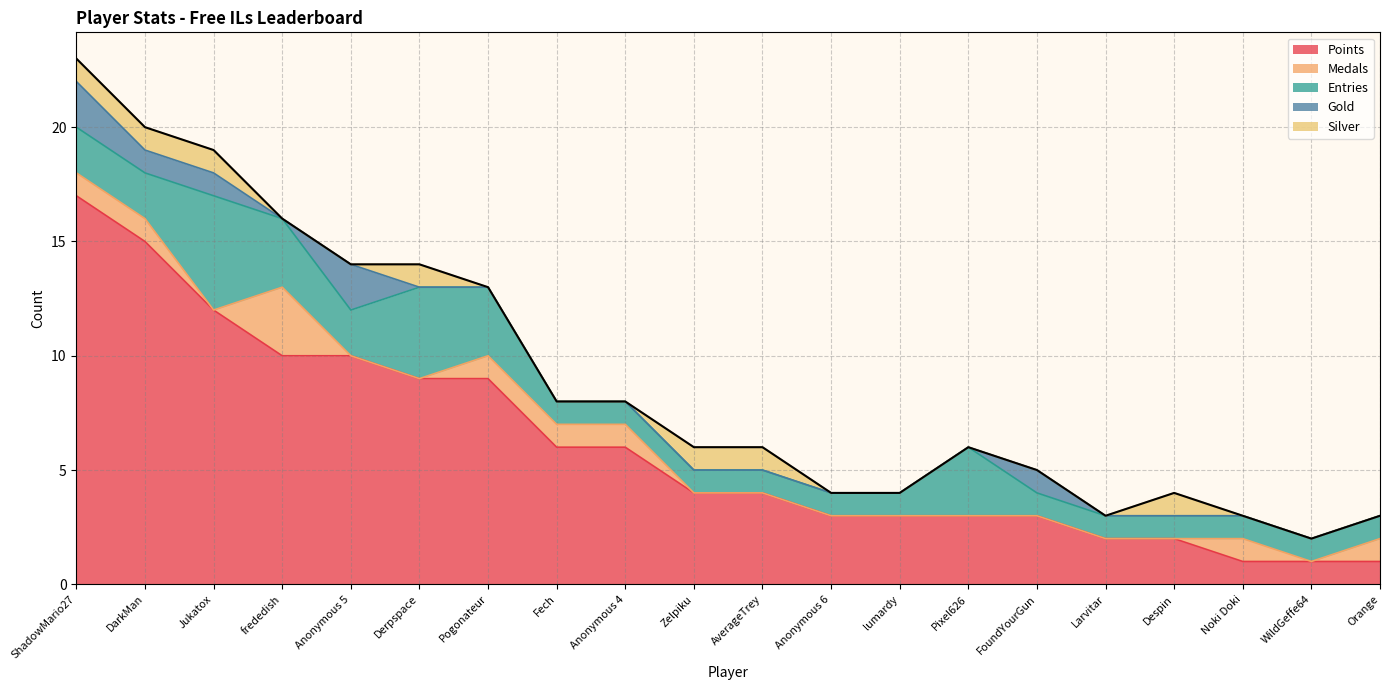

At which label does Gold reach its peak?

ShadowMario27